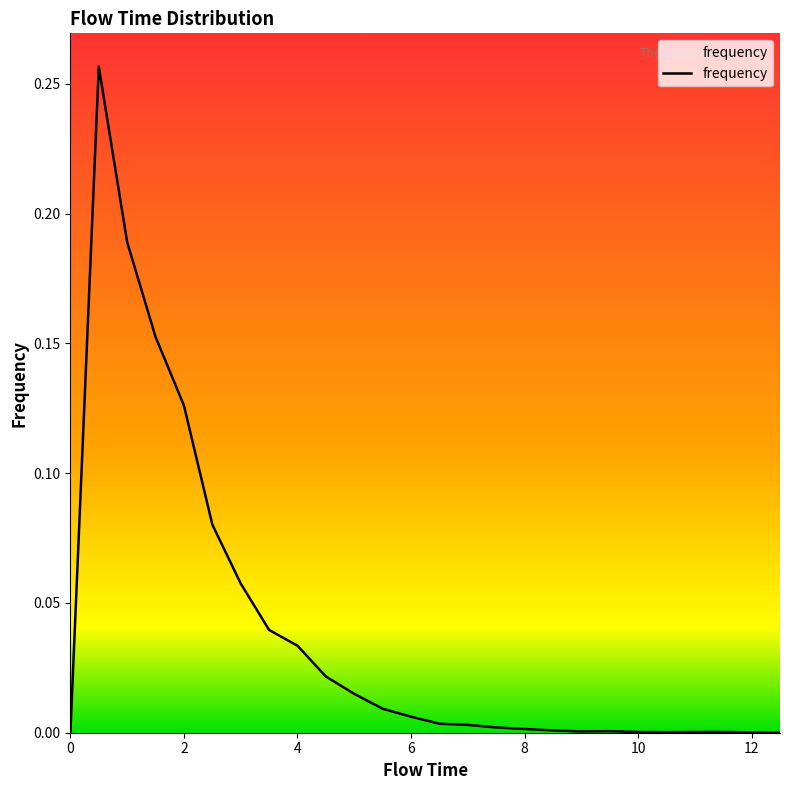

Is this an area chart (filled region under the line)?

Yes